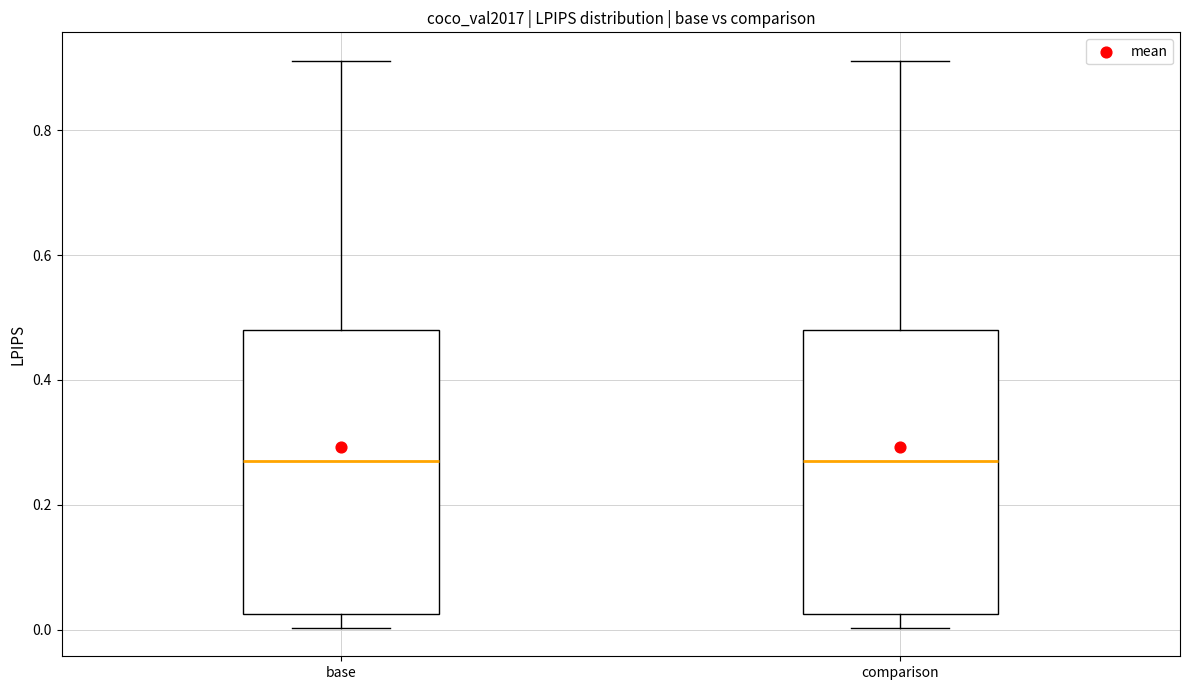

Reading left to right, transcribe this box plot: for each box, give where its median line is, the range the box spans, and where its two whiskers end, as read against the y-axis. The values are not printed on the chart, so give them approximately, as read against the axis.

base: median 0.28, box 0.02 to 0.48, whiskers 0.00 to 0.92
comparison: median 0.28, box 0.02 to 0.48, whiskers 0.00 to 0.92